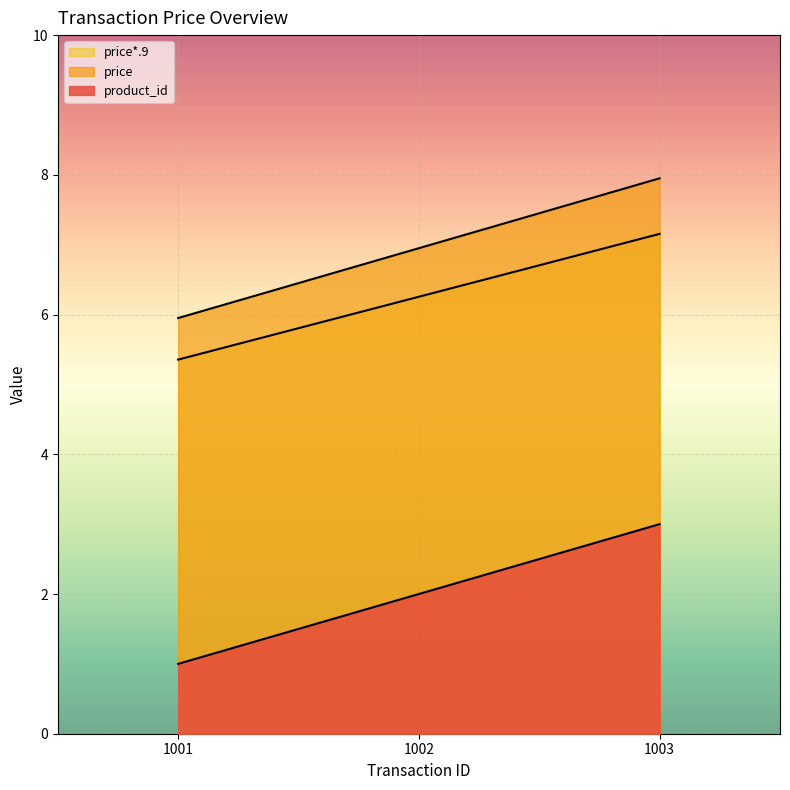

The value of price at 1003 is 8.0. True or false?

True